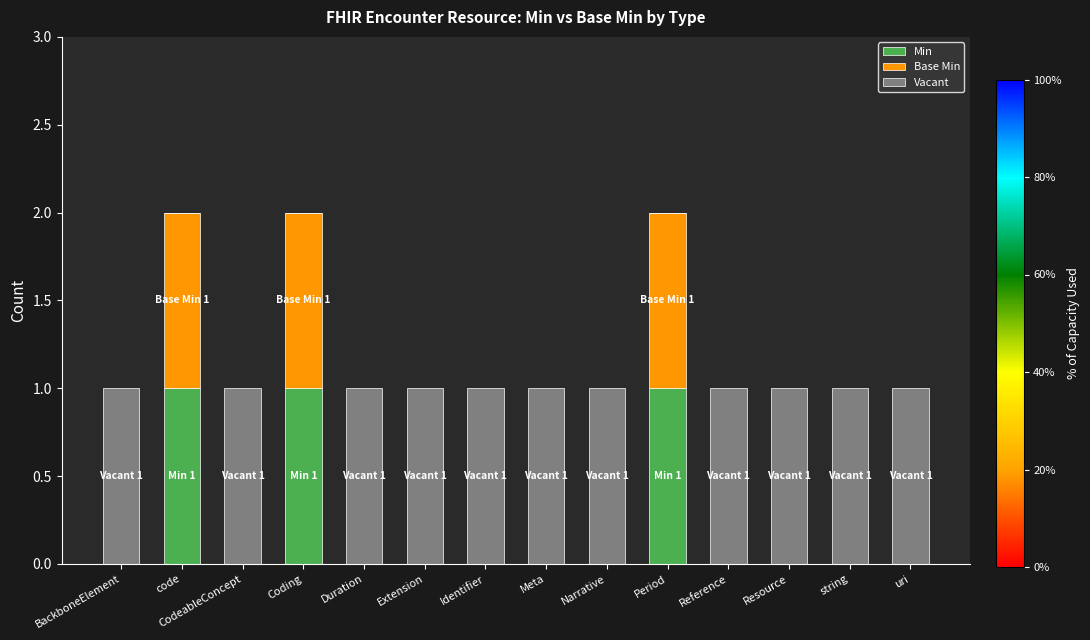

The value of Min at Identifier is -1. True or false?

False